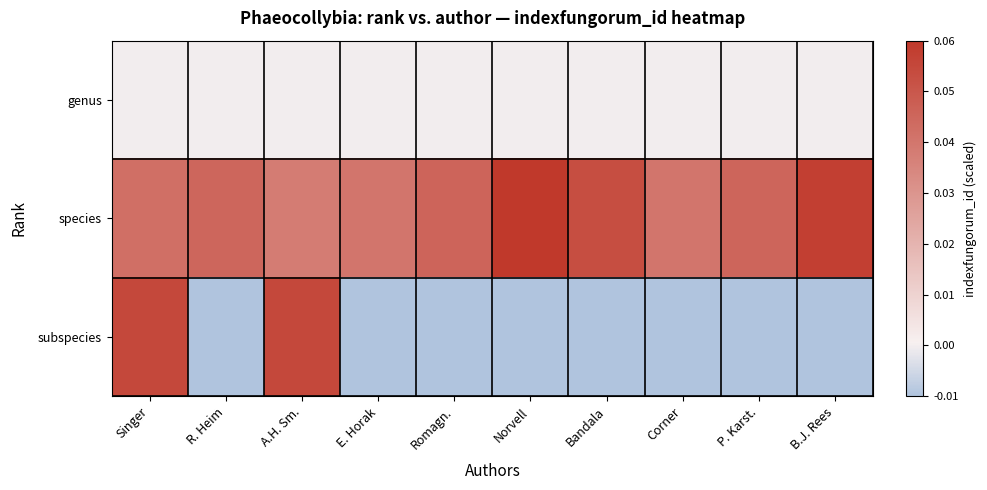

List the series in order of their peak value, highest first.

species, subspecies, genus